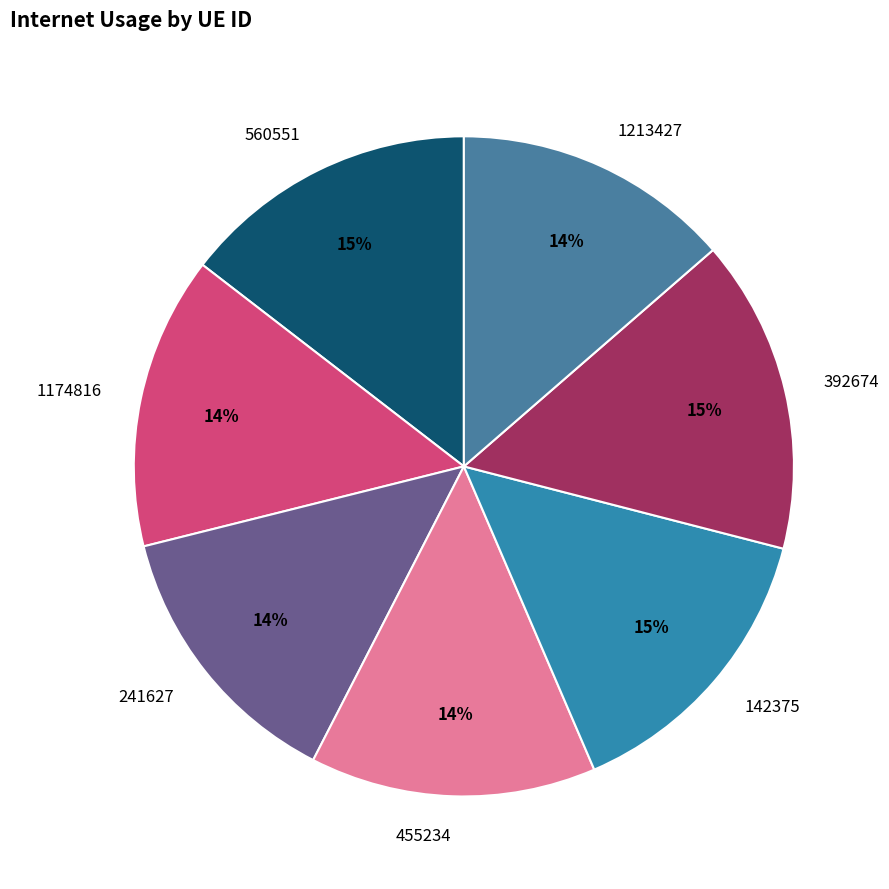

To the nearest percent, what percentage of the pie is 241627?

14%